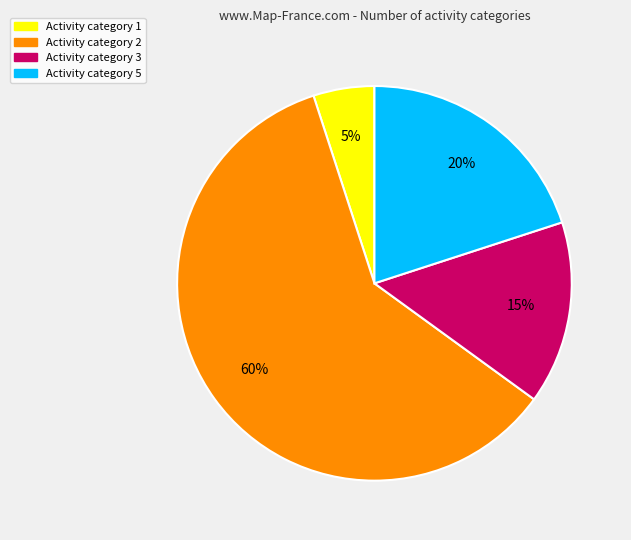

To the nearest percent, what is the average slice percentage?

25%